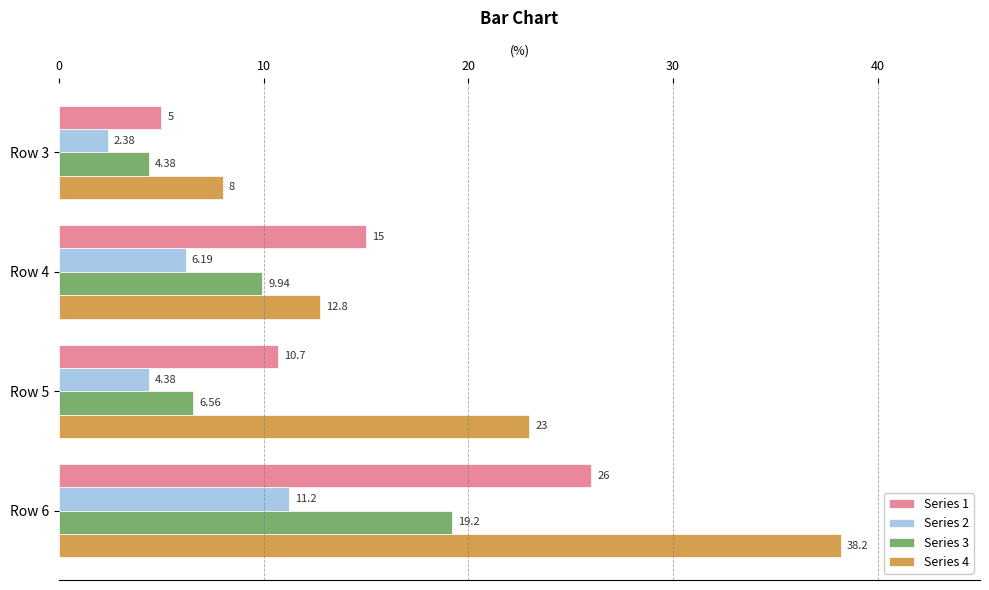

Which series has the largest total across all categories?

Series 4